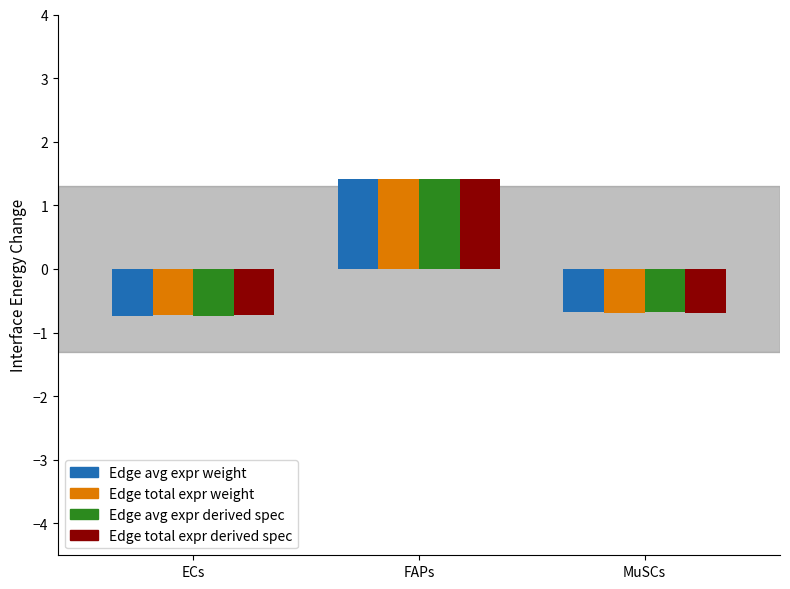

Read the Edge avg expr weight value at ECs.

-0.7